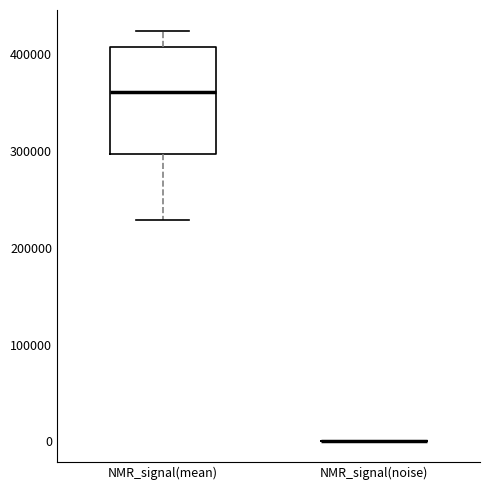

Where does the lower whisker of the box for NMR_signal(mean) end on the y-axis? The values are not printed on the chart, so give them approximately, as read against the axis.

230000